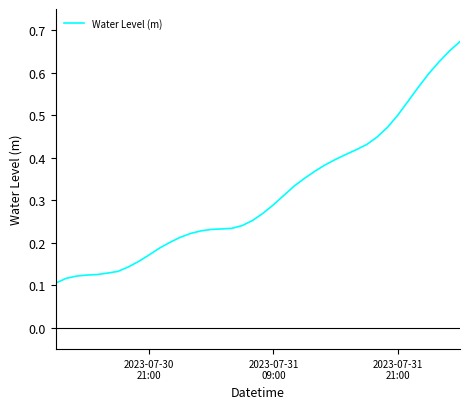

How many lines are shown in the chart?

1